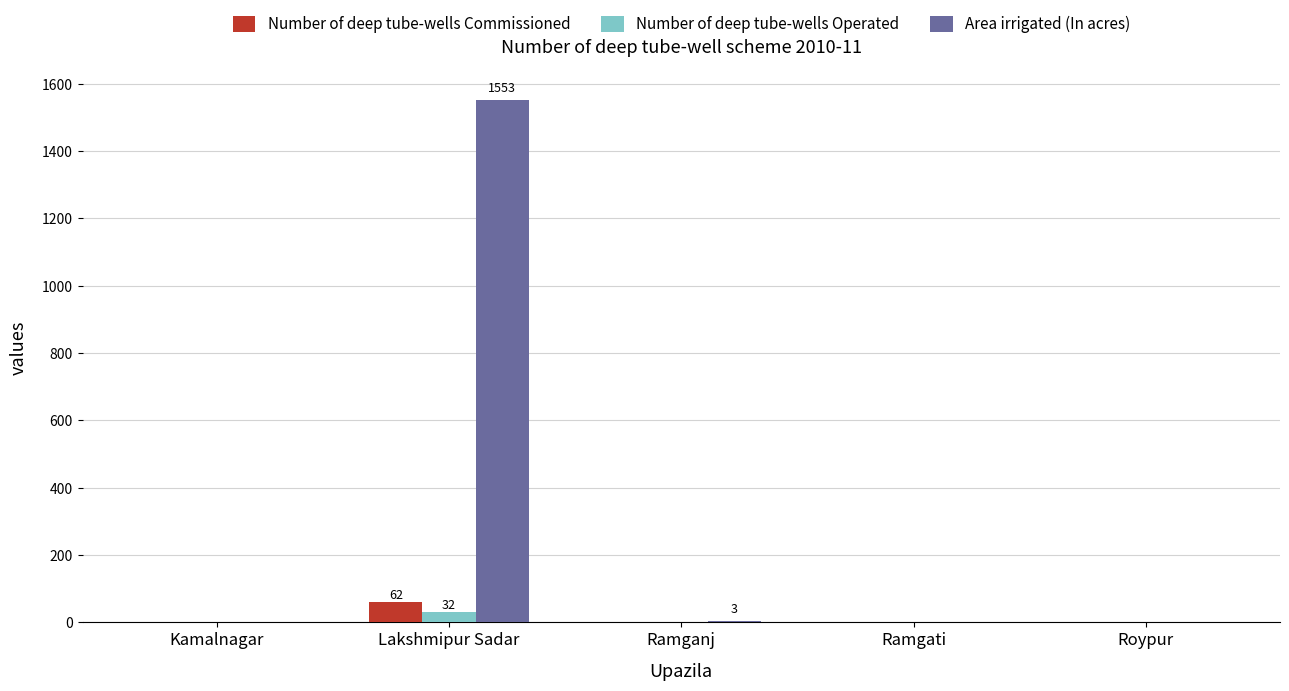

What is the sum of all Number of deep tube-wells Commissioned values?

62